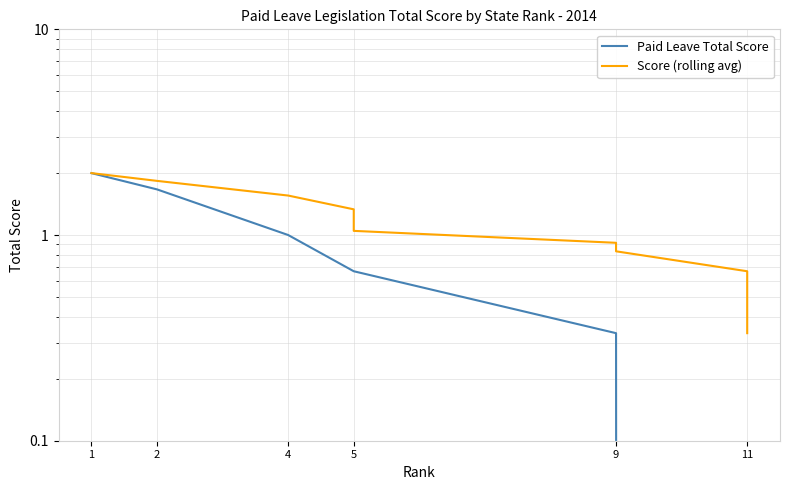

How many categories are shown in the chart?

12